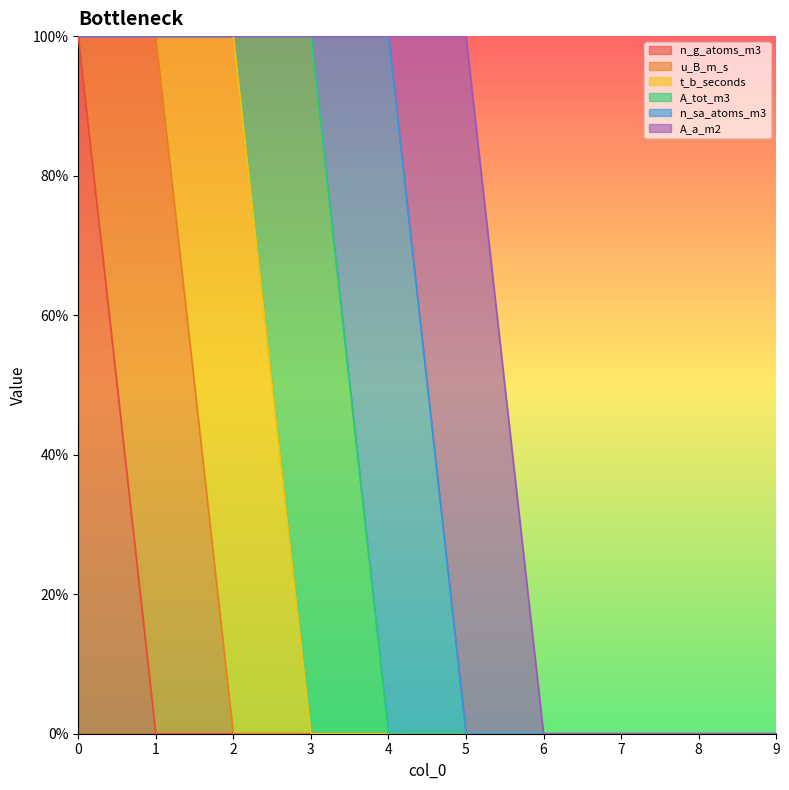

How many lines are shown in the chart?

6